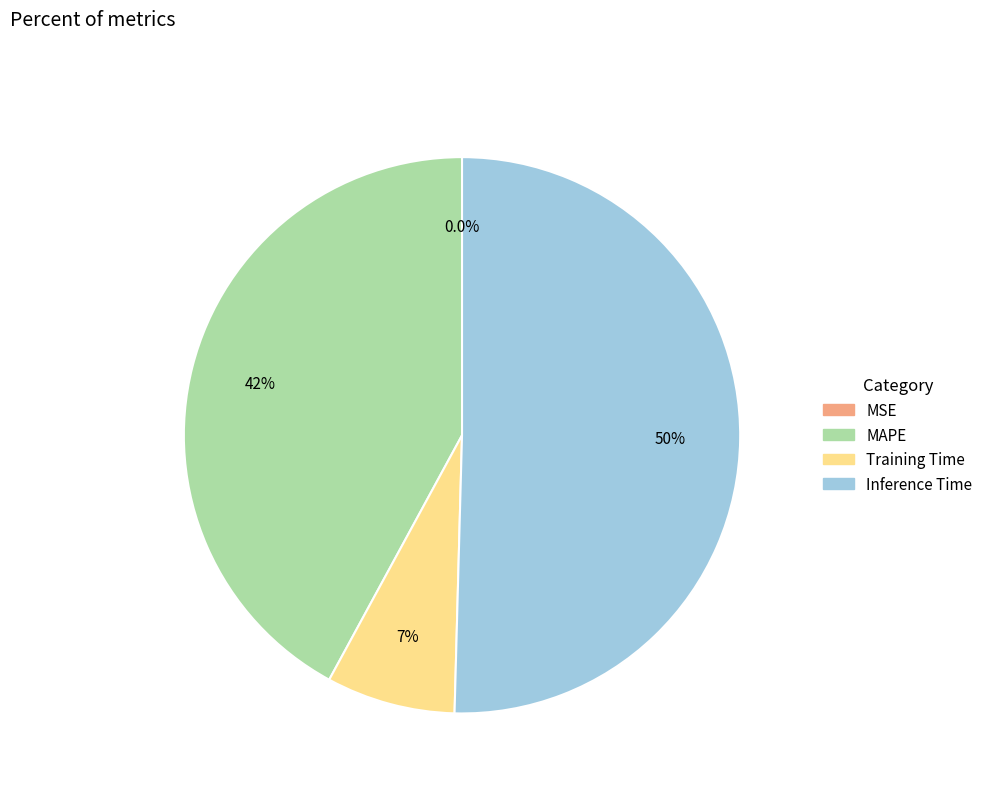

Is the sum of MAPE and Inference Time greater than half?

Yes